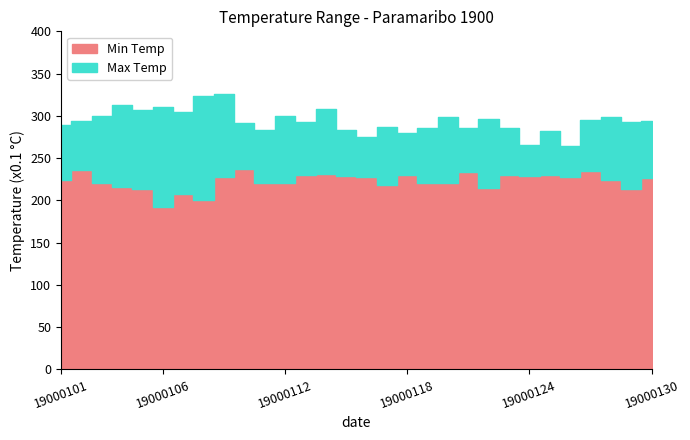

Where does the Max Temp series first go above 294?

19000103